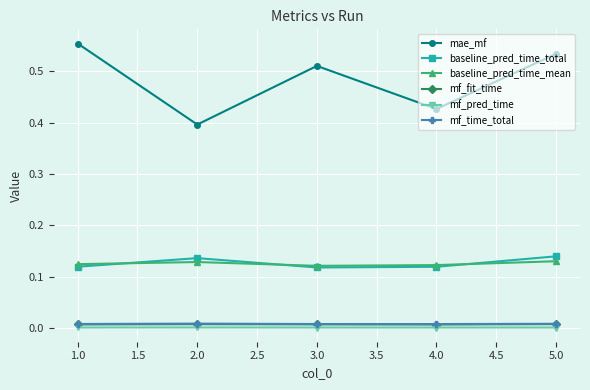

What is the label of the 3rd point from the right?

3.0